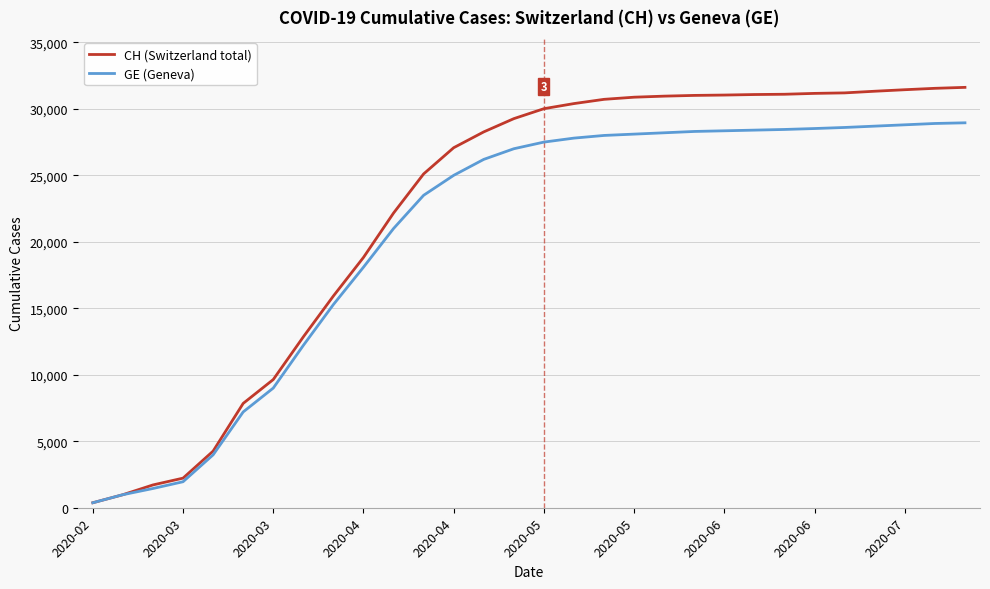

Which series has the largest total across all categories?

CH (Switzerland total)